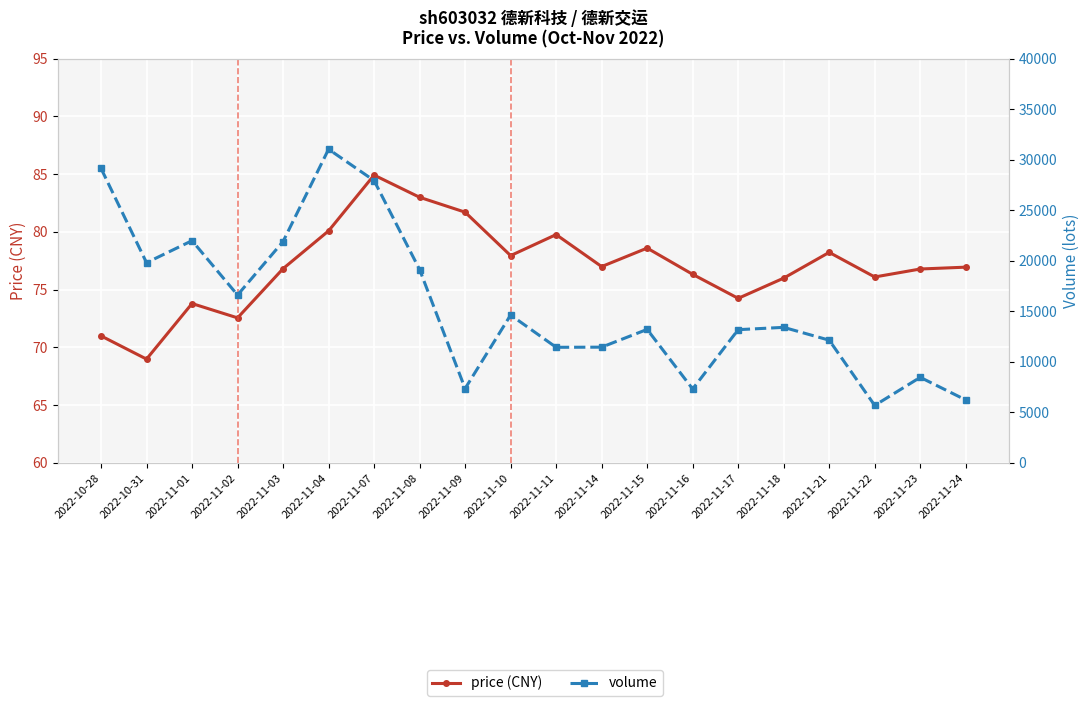

Which category has the highest value in the volume series?

2022-11-04